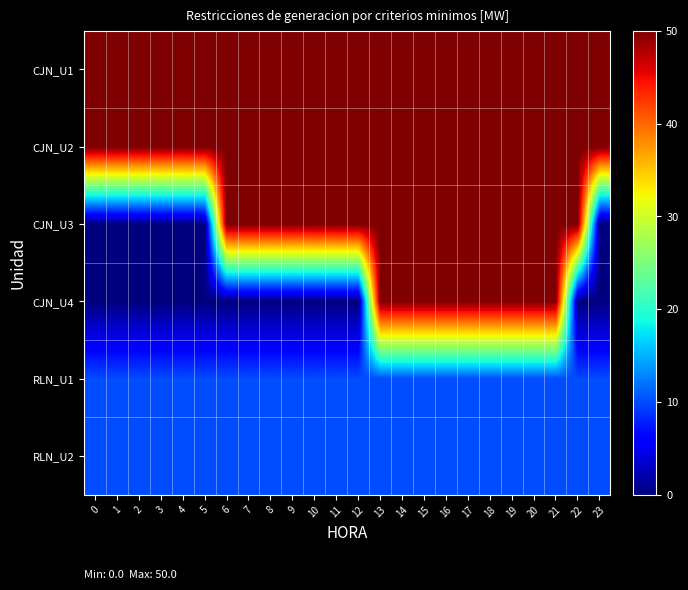

Reading right to left, transcribe all the data shown in this chart.

CJN_U1: 23=50	22=50	21=50	20=50	19=50	18=50	17=50	16=50	15=50	14=50	13=50	12=50	11=50	10=50	9=50	8=50	7=50	6=50	5=50	4=50	3=50	2=50	1=50	0=50
CJN_U2: 23=50	22=50	21=50	20=50	19=50	18=50	17=50	16=50	15=50	14=50	13=50	12=50	11=50	10=50	9=50	8=50	7=50	6=50	5=50	4=50	3=50	2=50	1=50	0=50
CJN_U3: 23=0	22=50	21=50	20=50	19=50	18=50	17=50	16=50	15=50	14=50	13=50	12=50	11=50	10=50	9=50	8=50	7=50	6=50	5=0	4=0	3=0	2=0	1=0	0=0
CJN_U4: 23=0	22=0	21=50	20=50	19=50	18=50	17=50	16=50	15=50	14=50	13=50	12=0	11=0	10=0	9=0	8=0	7=0	6=0	5=0	4=0	3=0	2=0	1=0	0=0
RLN_U1: 23=10	22=10	21=10	20=10	19=10	18=10	17=10	16=10	15=10	14=10	13=10	12=10	11=10	10=10	9=10	8=10	7=10	6=10	5=10	4=10	3=10	2=10	1=10	0=10
RLN_U2: 23=10	22=10	21=10	20=10	19=10	18=10	17=10	16=10	15=10	14=10	13=10	12=10	11=10	10=10	9=10	8=10	7=10	6=10	5=10	4=10	3=10	2=10	1=10	0=10